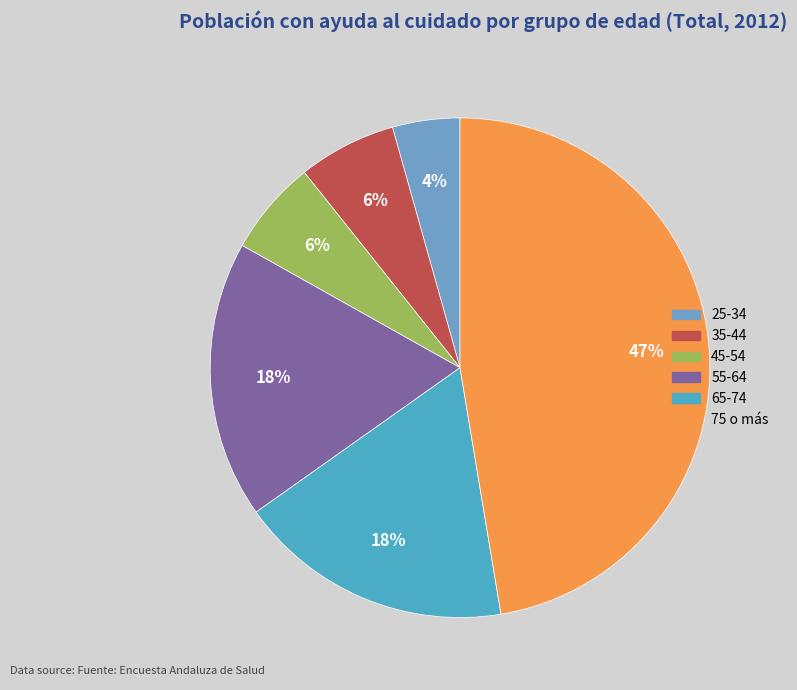

To the nearest percent, what is the average slice percentage?

17%